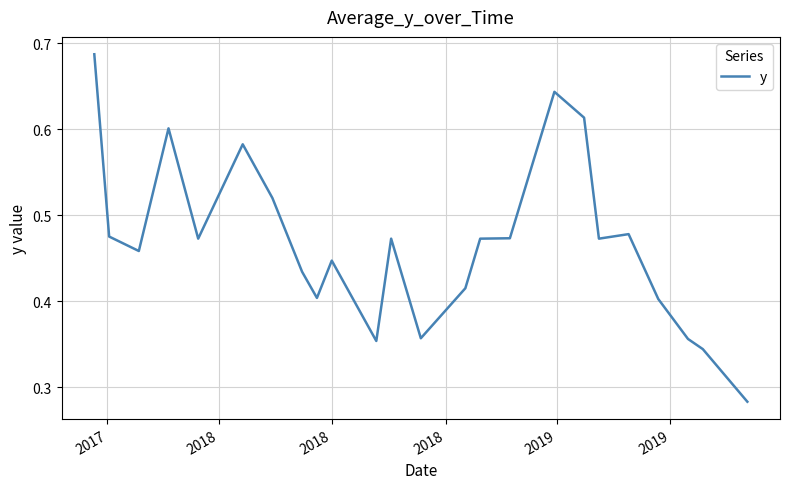

Count the number of categories in the chart.

24